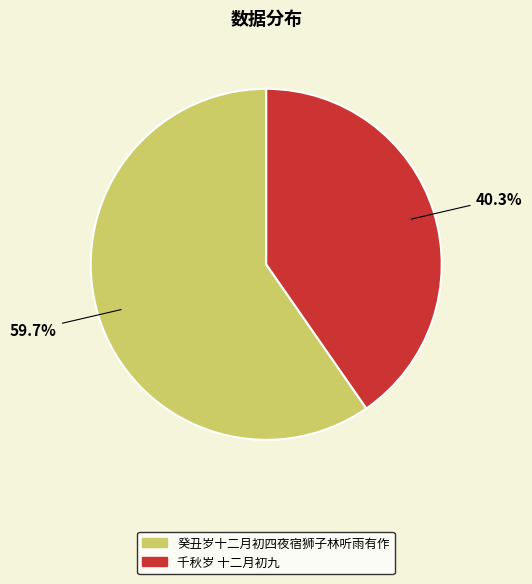

To the nearest percent, what is the combined percentage of 癸丑岁十二月初四夜宿狮子林听雨有作 and 千秋岁 十二月初九?

100%